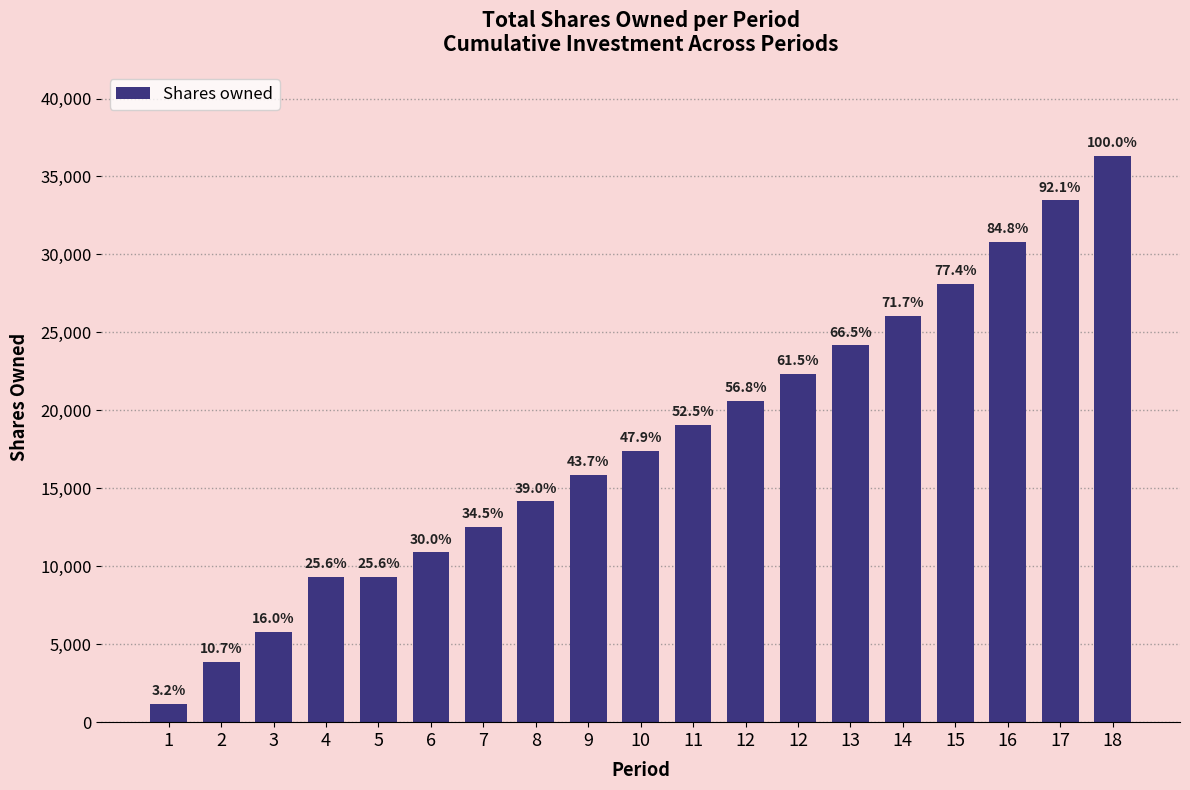

How many bars are there in total?

19